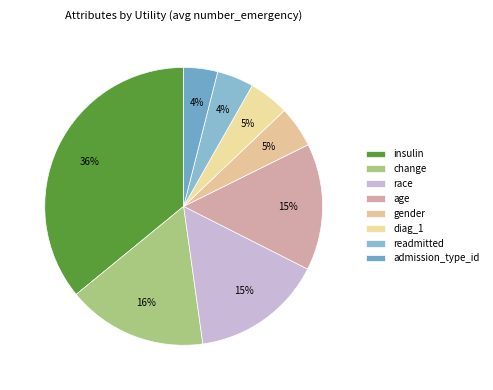

Do race and admission_type_id together represent more than half of the pie?

No